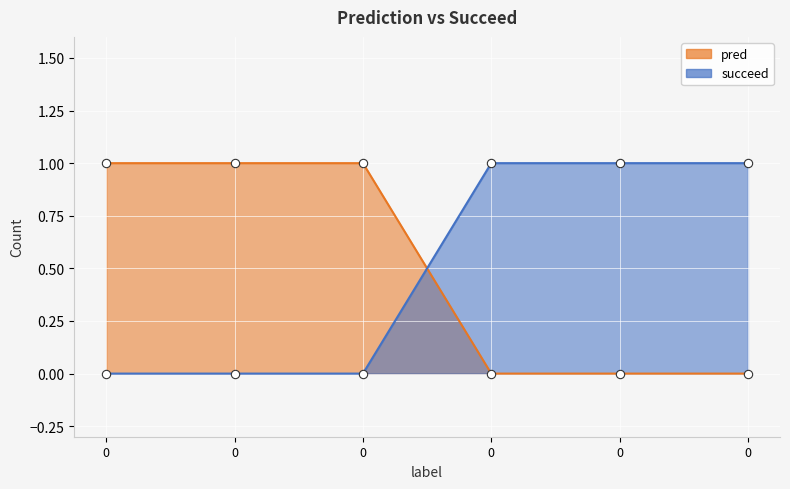

True or false: succeed has more than 2 points higher than both neighbors.

False